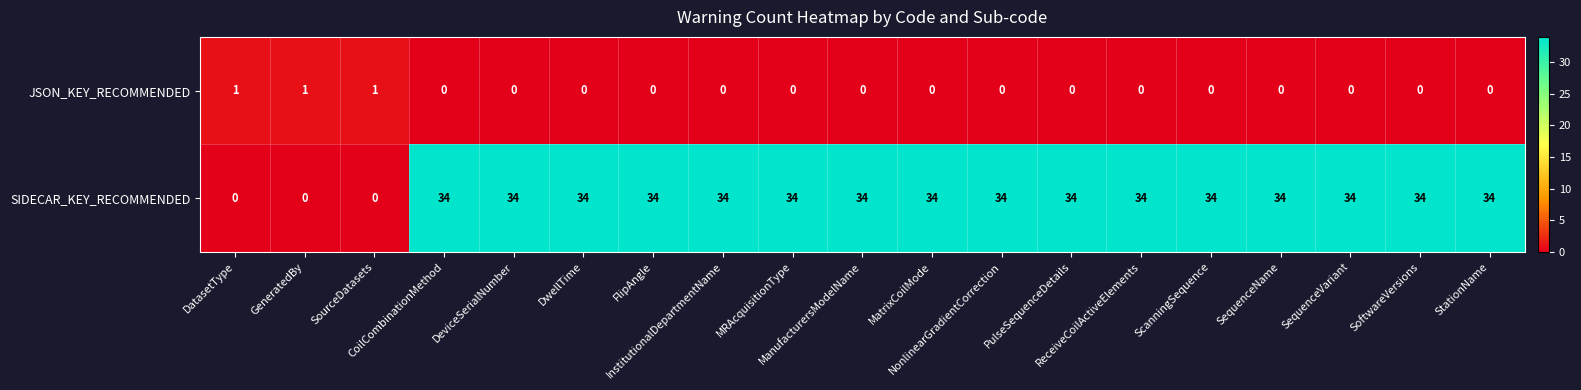

Rank the series by their average value, from highest to lowest.

SIDECAR_KEY_RECOMMENDED, JSON_KEY_RECOMMENDED